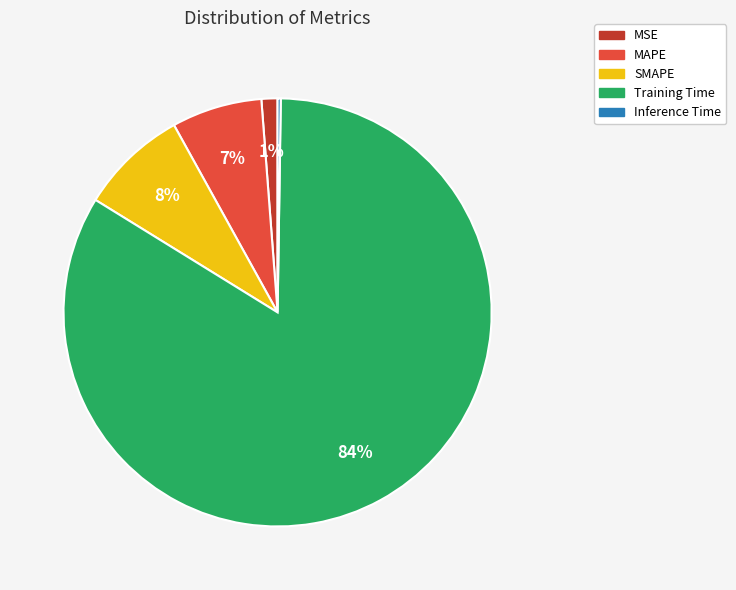

Between SMAPE and MSE, which is larger?

SMAPE